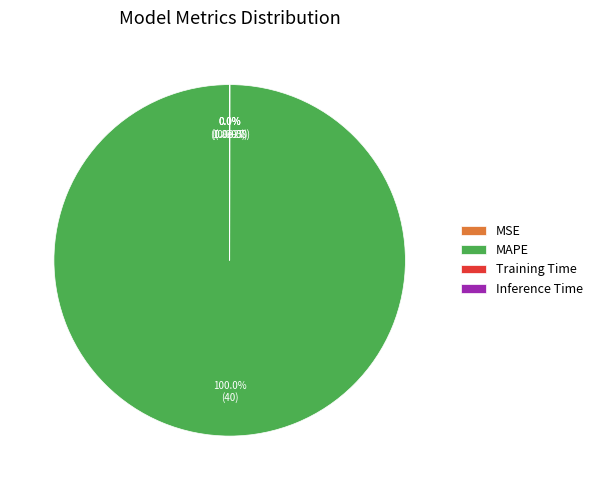

Count the number of slices in the pie.

4